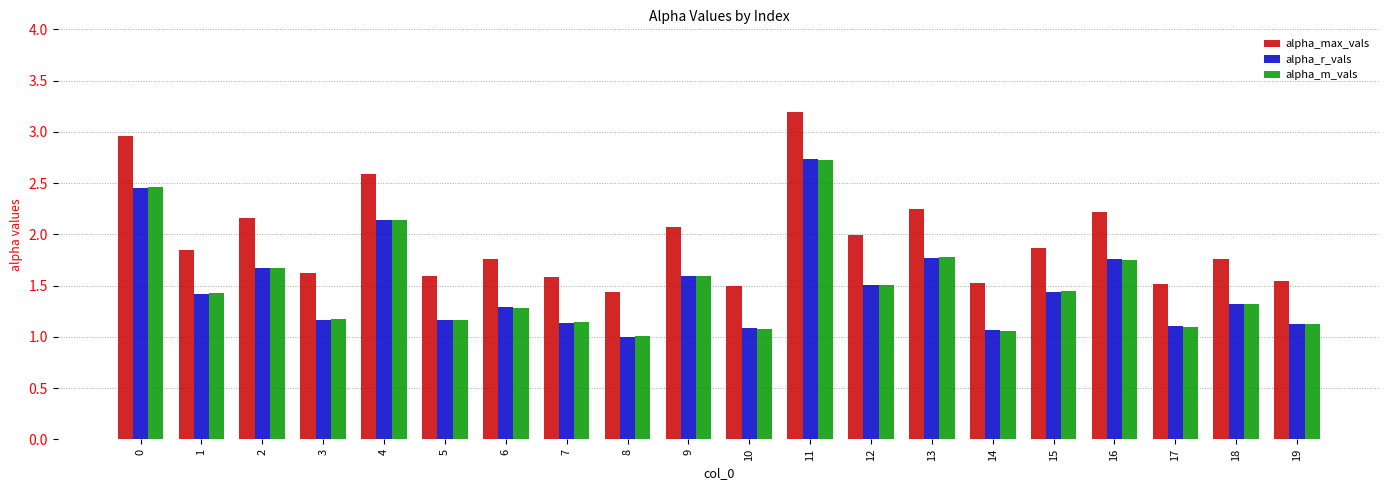

The alpha_r_vals series shows 1.1 at 19. True or false?

True